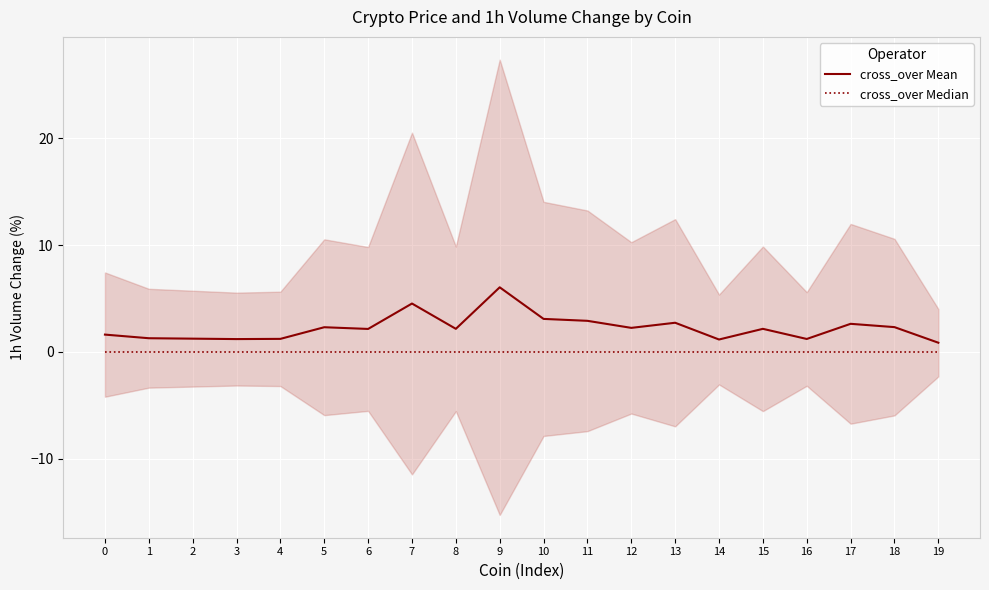

In cross_over Mean, how many points are lower than both neighbors (excluding endpoints)?

6